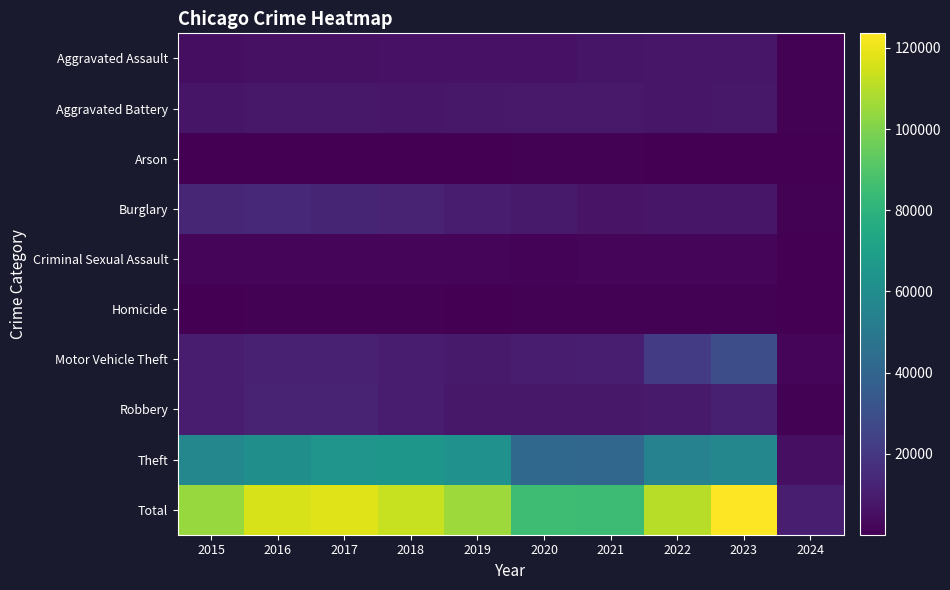

Reading left to right, list all the values displayed in this chart.

Aggravated Assault: 2015=4480	2016=5712	2017=5793	2018=6001	2019=5841	2020=6264	2021=7242	2022=7280	2023=7703	2024=690
Aggravated Battery: 2015=7019	2016=8086	2017=7845	2018=7735	2019=7858	2020=8319	2021=8347	2022=7488	2023=8073	2024=637
Arson: 2015=448	2016=515	2017=444	2018=373	2019=376	2020=588	2021=529	2022=422	2023=510	2024=47
Burglary: 2015=13184	2016=14289	2017=13001	2018=11747	2019=9638	2020=8758	2021=6662	2022=7594	2023=7450	2024=657
Criminal Sexual Assault: 2015=1691	2016=1846	2017=1964	2018=2018	2019=1904	2020=1479	2021=1721	2022=1781	2023=1792	2024=144
Homicide: 2015=496	2016=786	2017=672	2018=588	2019=499	2020=787	2021=804	2022=722	2023=624	2024=37
Motor Vehicle Theft: 2015=10068	2016=11286	2017=11380	2018=9985	2019=8977	2020=9959	2021=10602	2022=21456	2023=29198	2024=2172
Robbery: 2015=9638	2016=11960	2017=11880	2018=9681	2019=7995	2020=7855	2021=7918	2022=8963	2023=11055	2024=923
Theft: 2015=57350	2016=61622	2017=64386	2018=65288	2019=62493	2020=41328	2021=40807	2022=54858	2023=57205	2024=5258
Total: 2015=104374	2016=116102	2017=117365	2018=113416	2019=105581	2020=85337	2021=84632	2022=110564	2023=123610	2024=10565